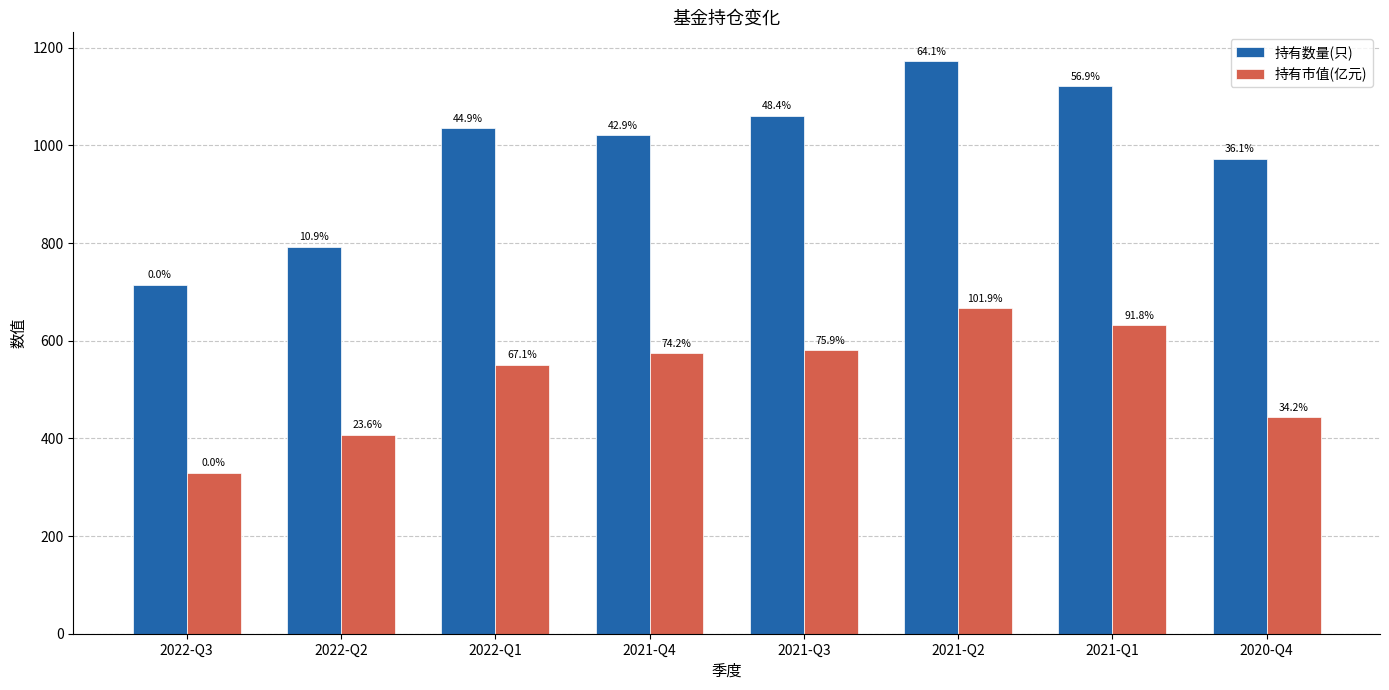

Which series has the largest range (max minus min)?

持有数量(只)